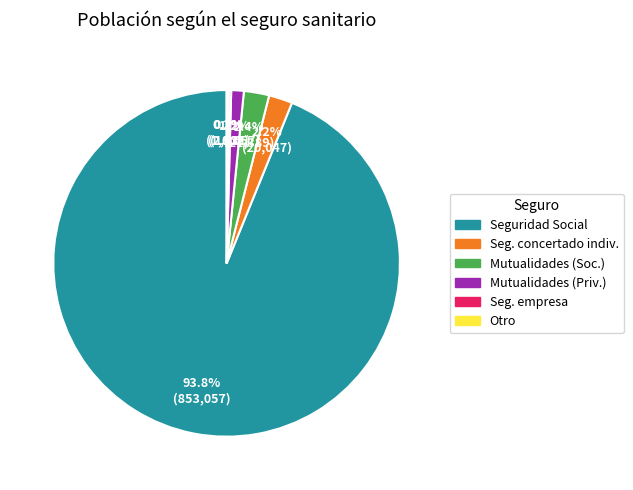

Is there any slice that represents more than half of the pie?

Yes